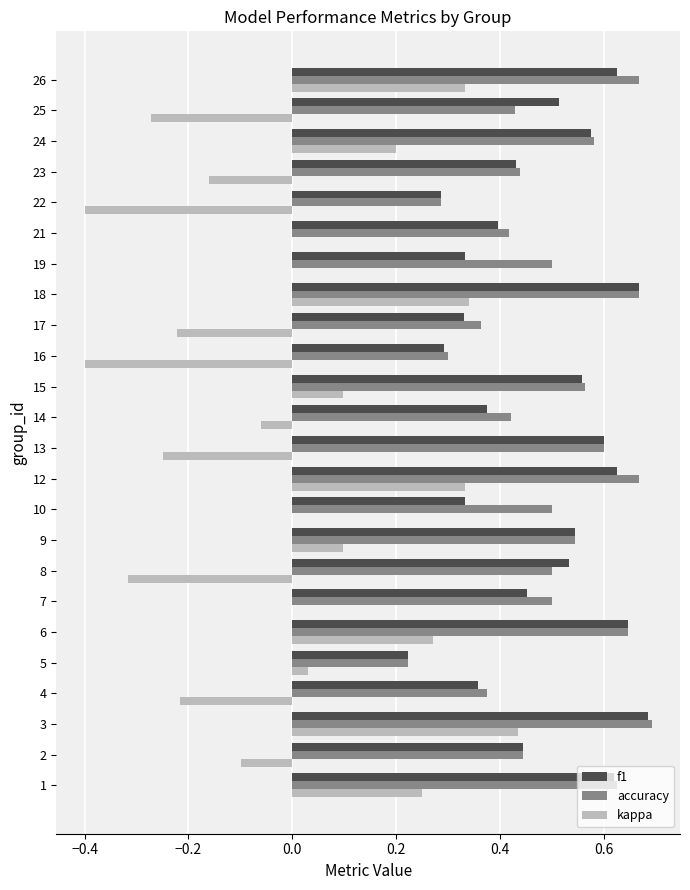

Which series has the widest spread of values?

kappa